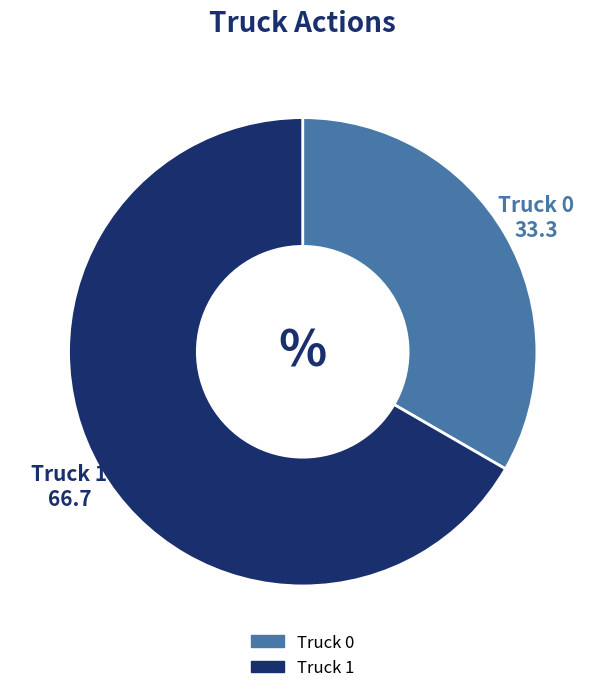

Does Truck 0 account for over 50% of the chart?

No